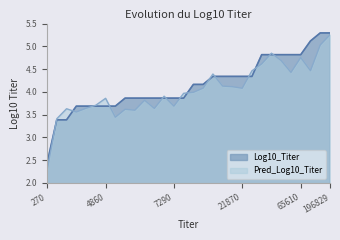

List the series in order of their peak value, highest first.

Log10_Titer, Pred_Log10_Titer